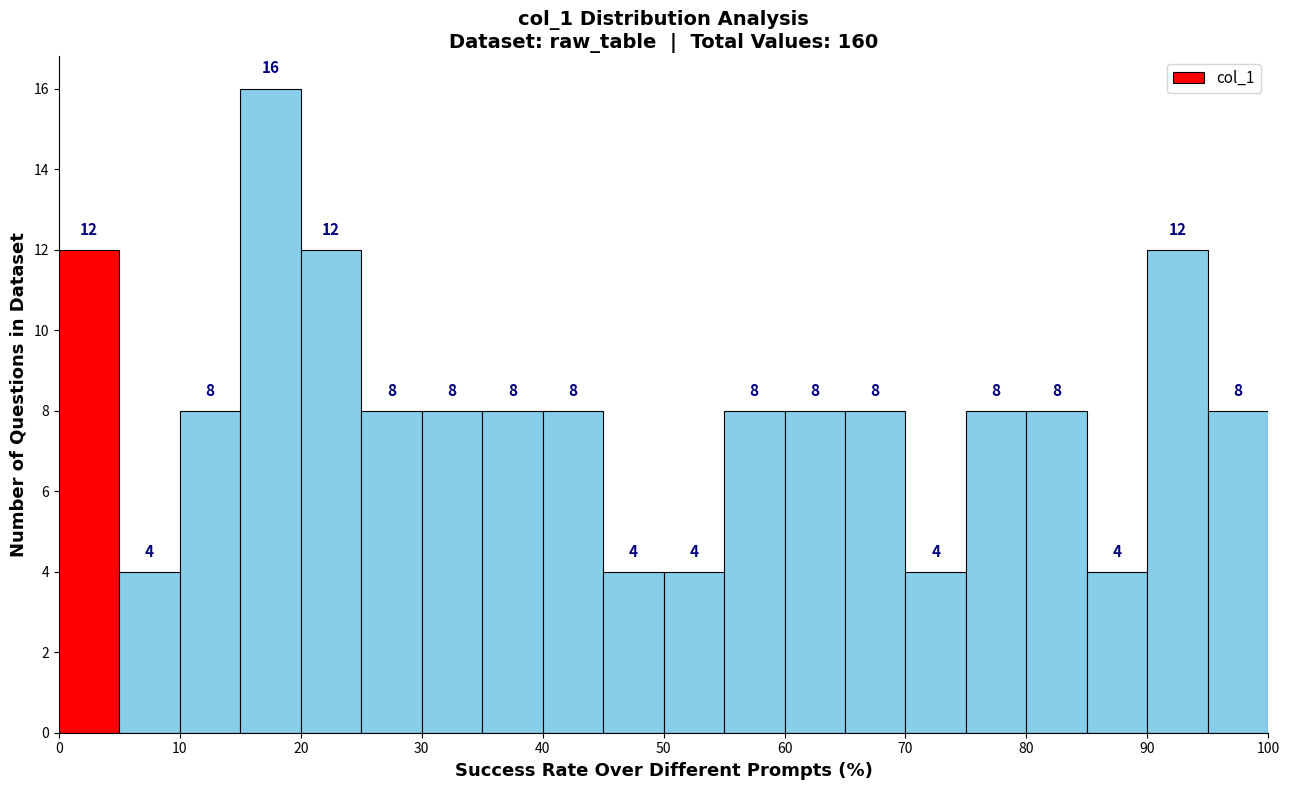

Which range on the x-axis has the tallest bar?

15 to 20